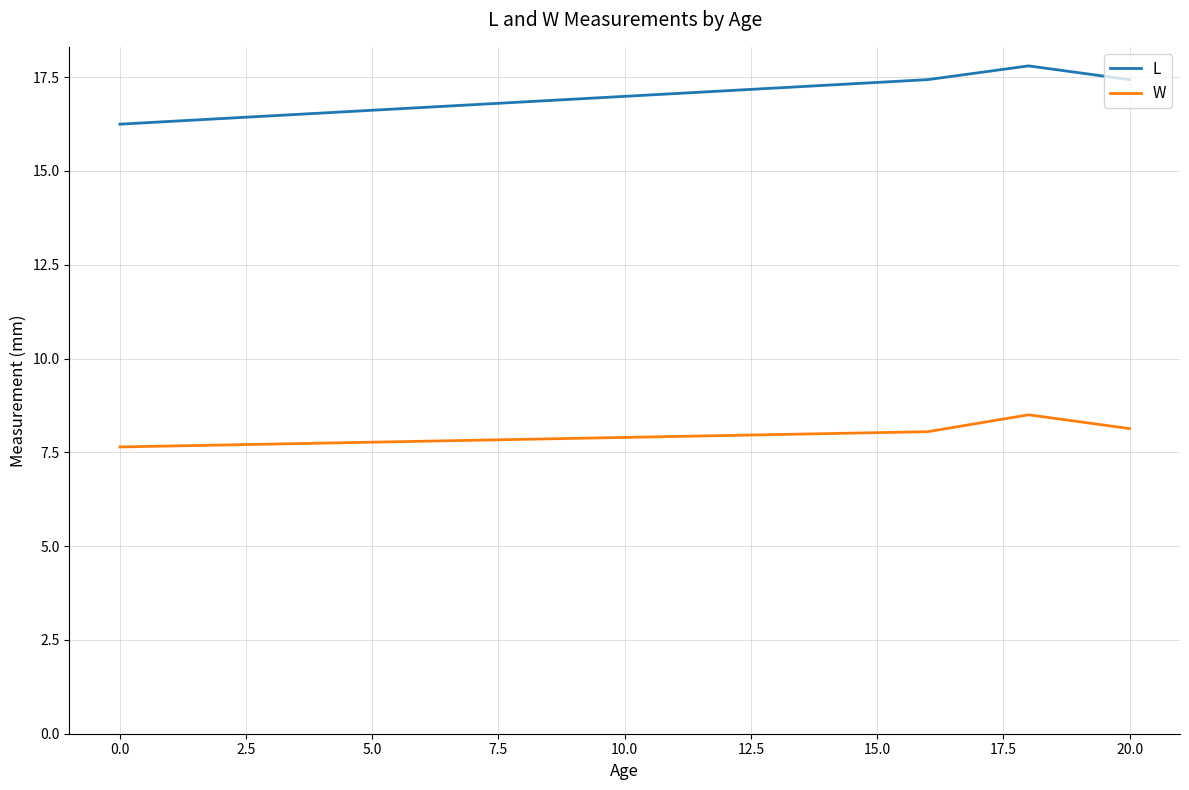

What is the lowest value of the W series?

7.6